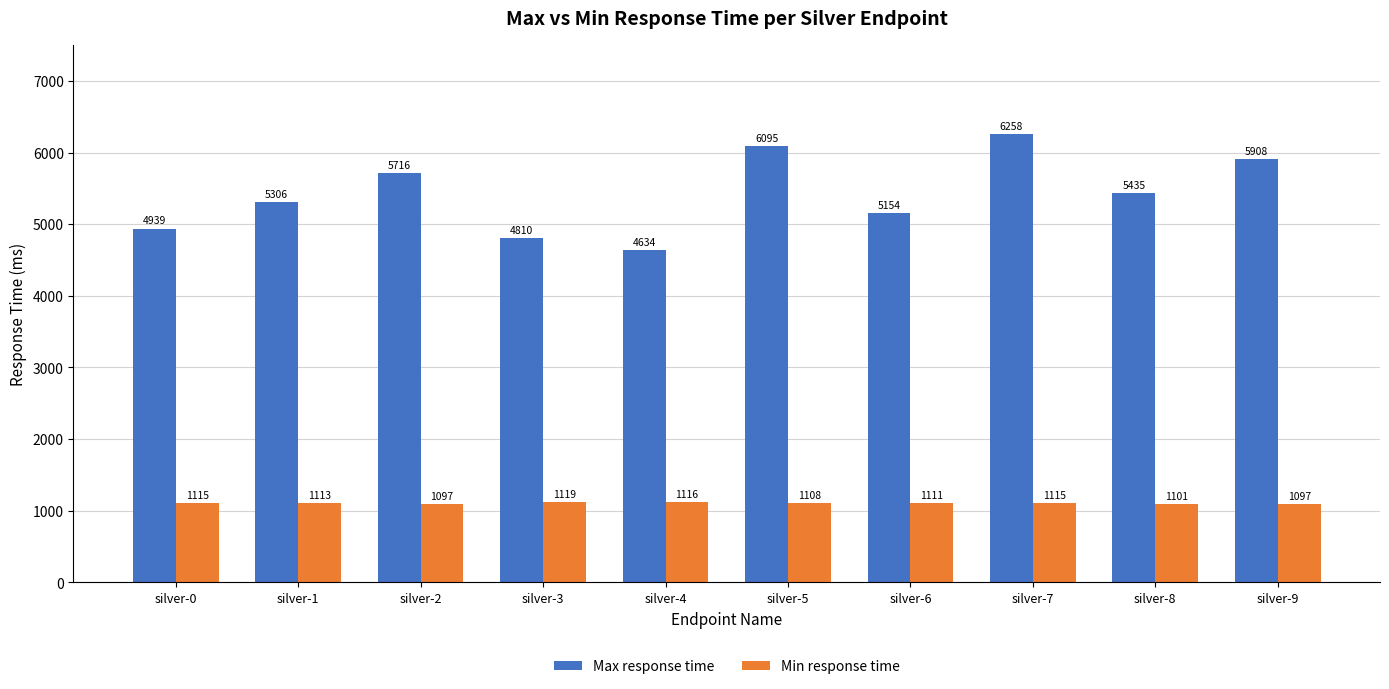

List the series in order of their peak value, lowest first.

Min response time, Max response time